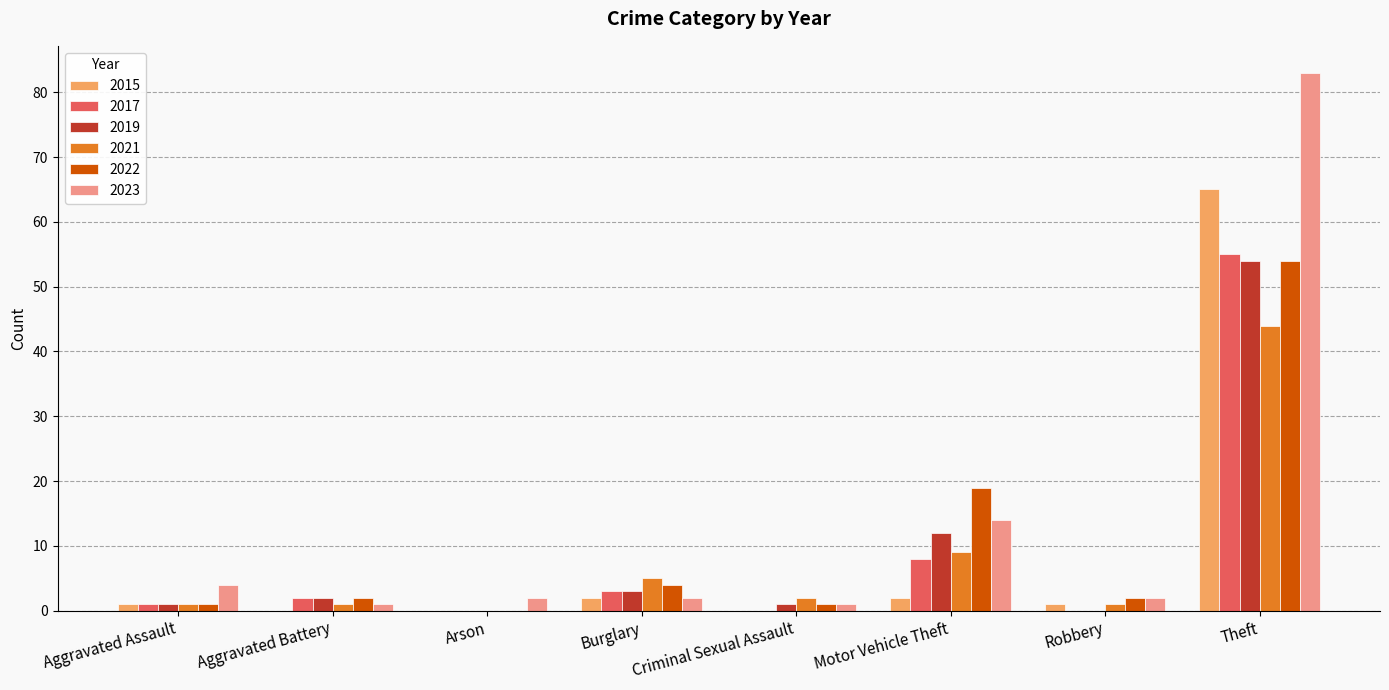

What is the sum of the 2022 values at Theft and Burglary?

58